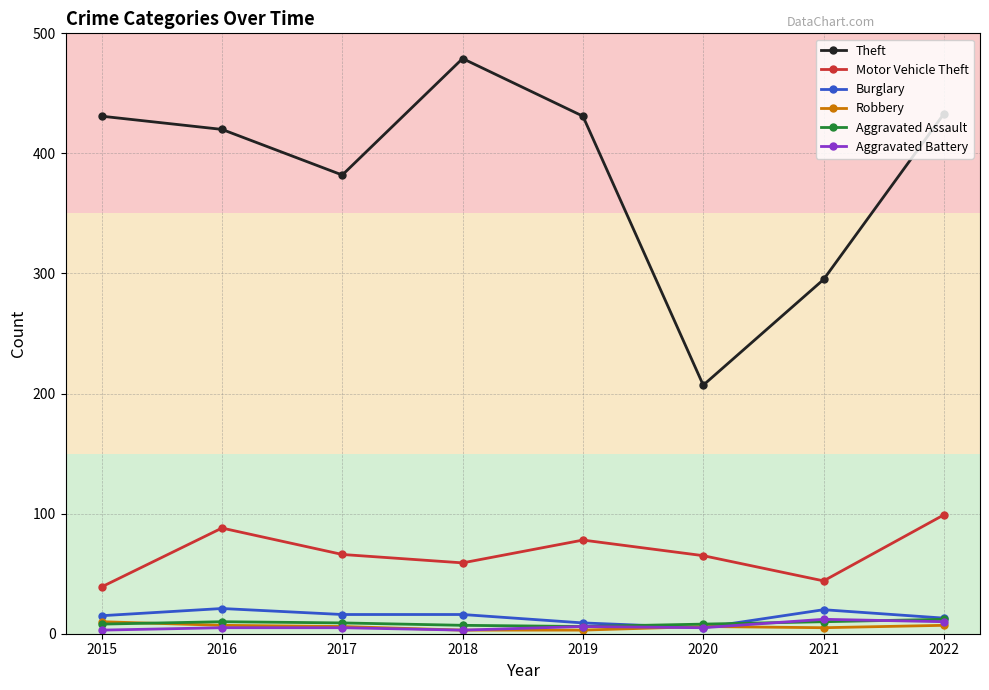

How many data points does each series have?

8